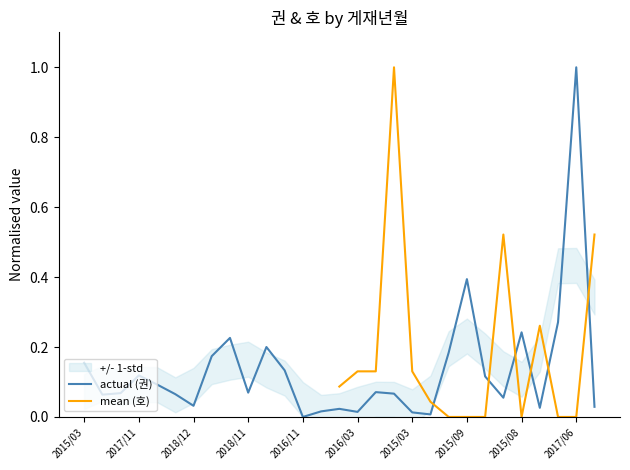

Does the chart display data point markers on the line(s)?

No